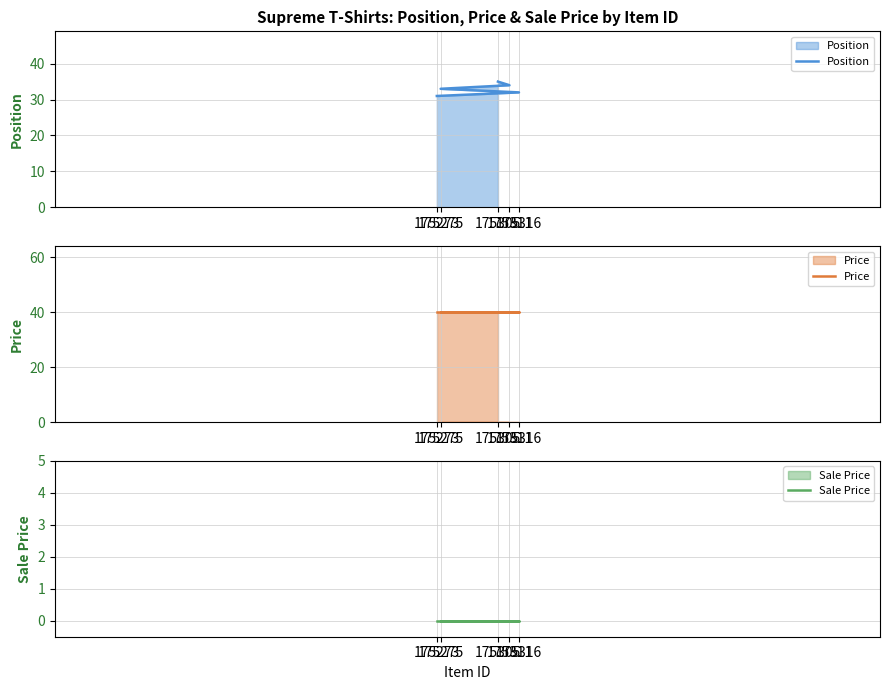

True or false: Position and Price cross at least once.

False